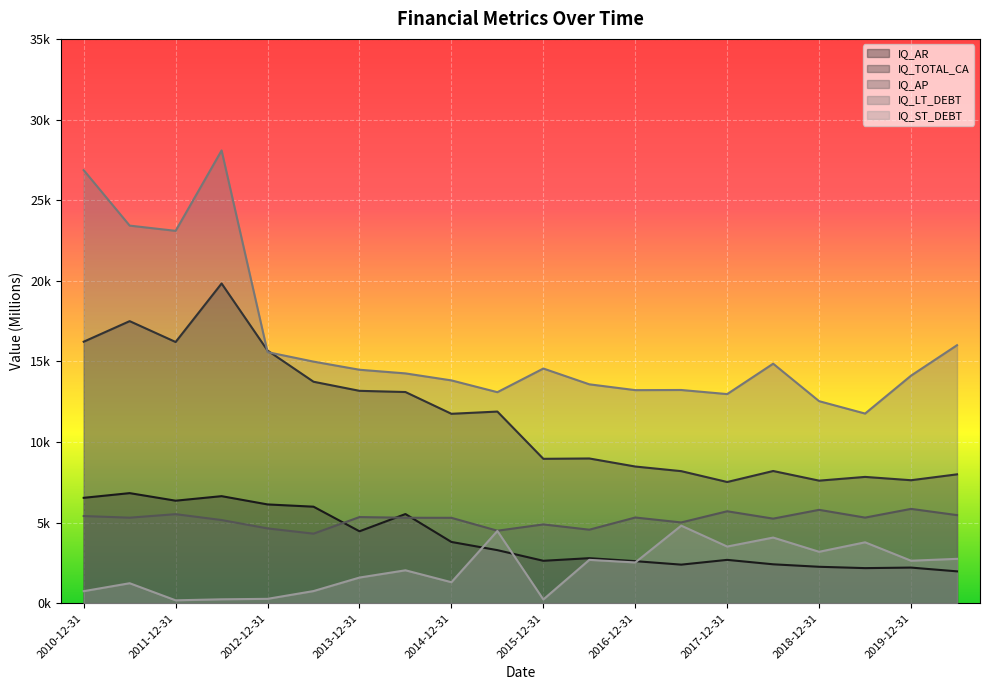

At which label does IQ_LT_DEBT first exceed 14482?

2010-12-31